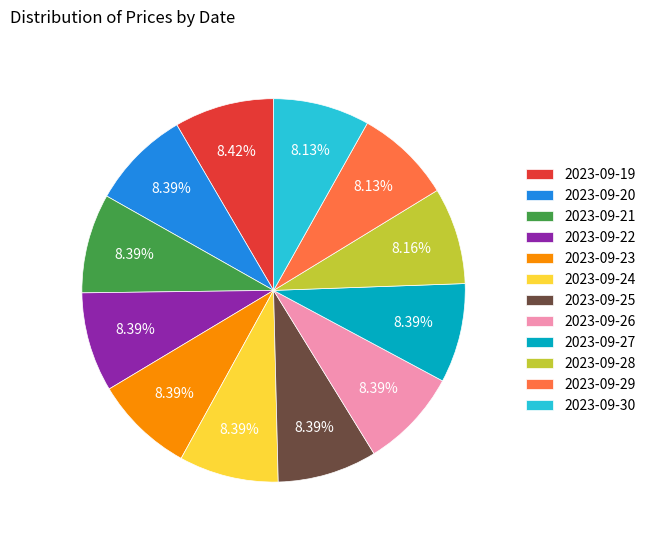

To the nearest percent, what portion does 2023-09-20 represent?

8%